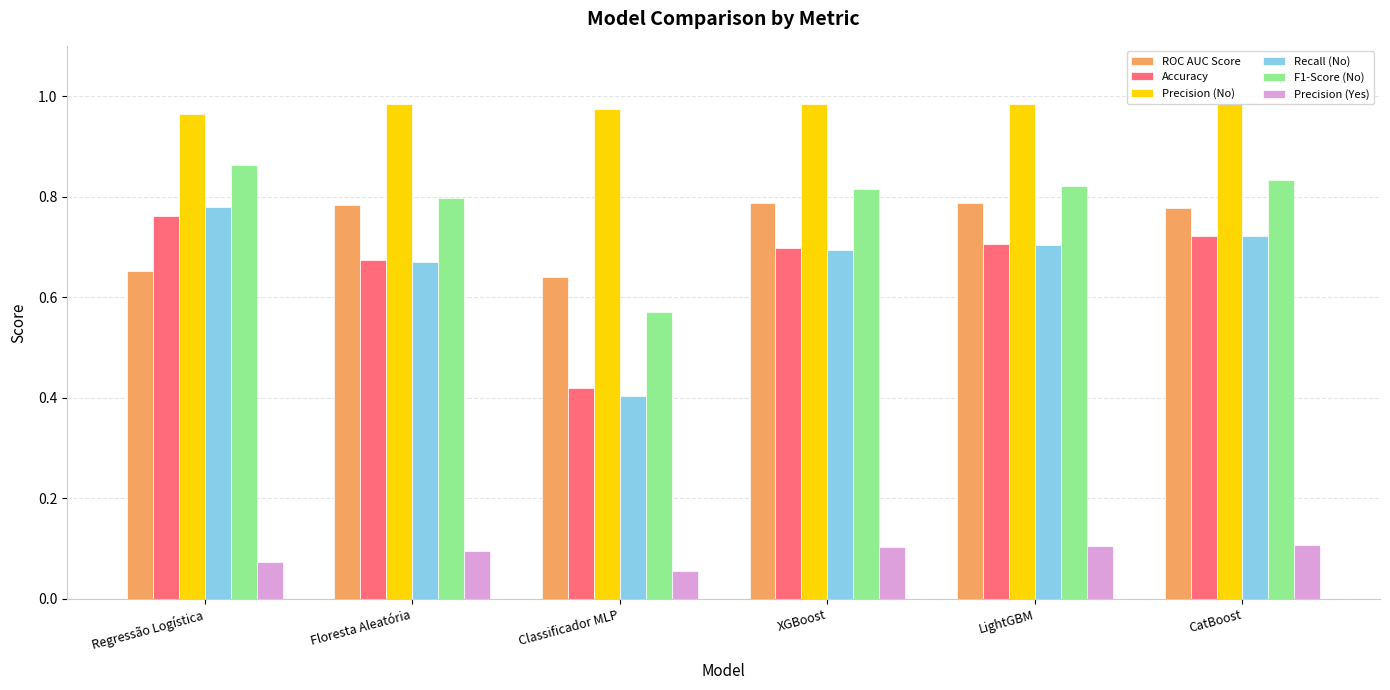

What is the difference between the second highest and minimum values in the Recall (No) series?

0.3